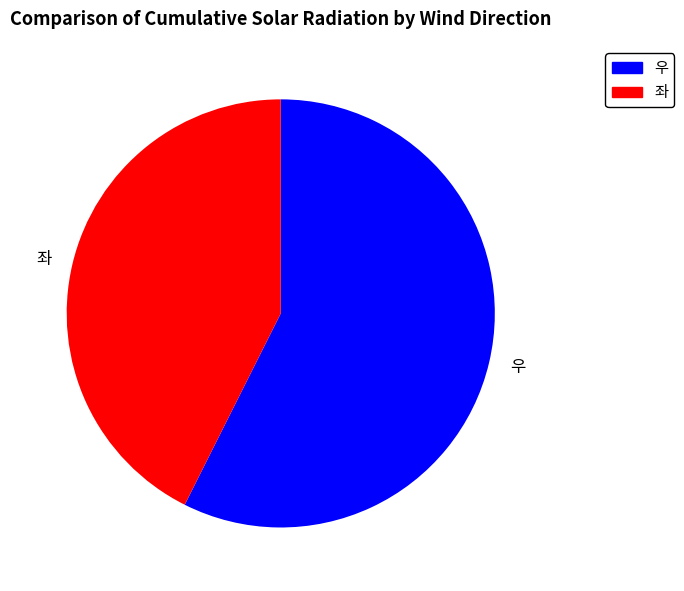

Is the sum of 우 and 좌 greater than half?

Yes